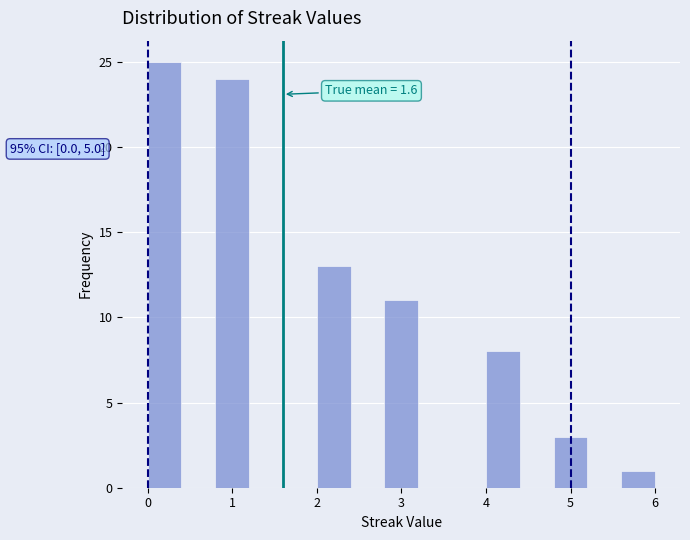

Over which range of the x-axis is the bar tallest?

0.0 to 0.4